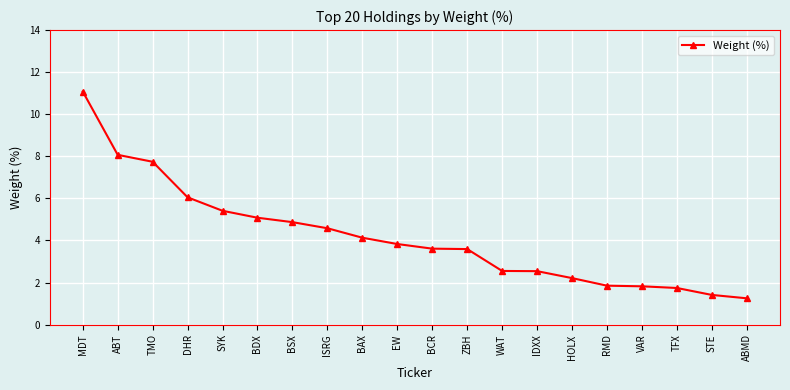

What is the change in value from EW to BCR?

-0.2